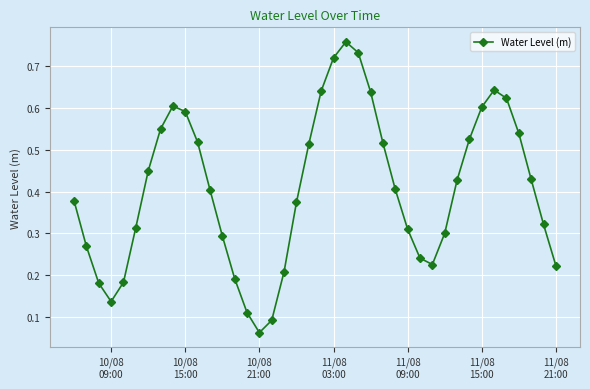

What is the sum of all values?

16.2